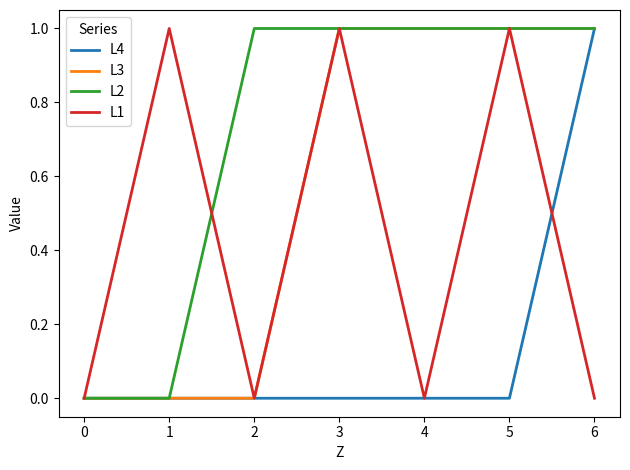

Is the value of L4 at 6 greater than the value of L2 at 1?

Yes